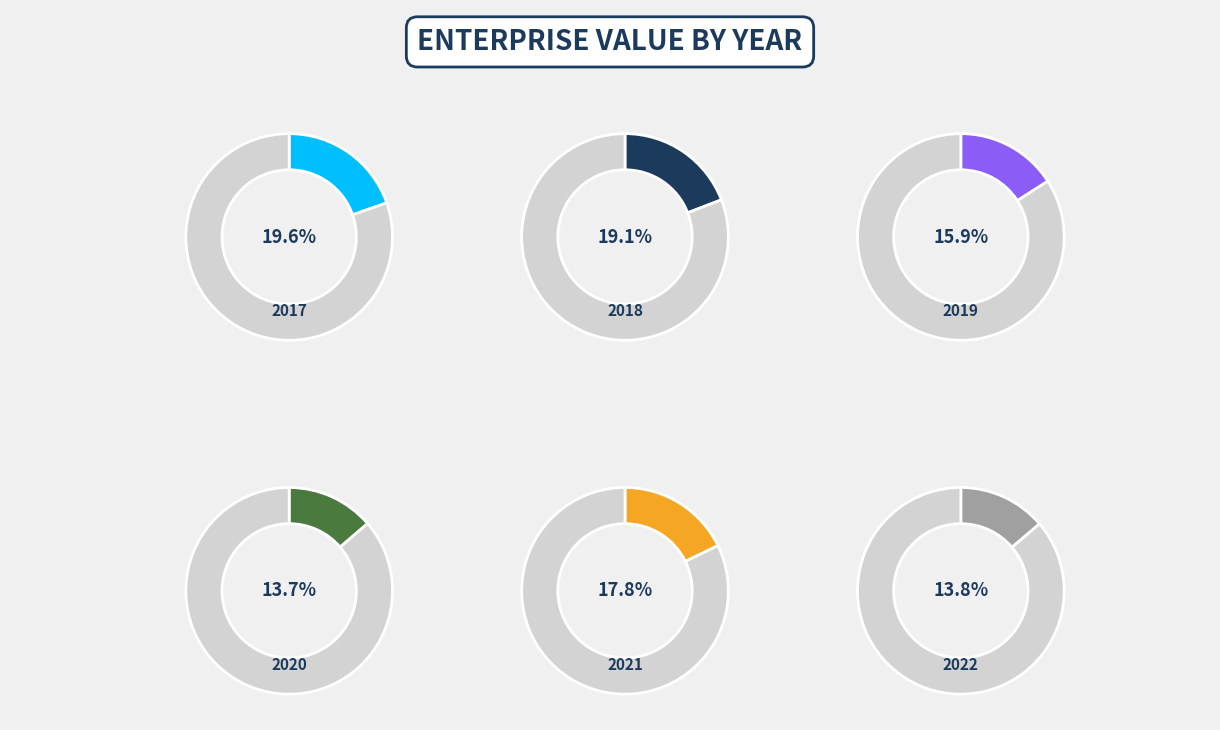

Is there any slice that represents more than half of the pie?

No